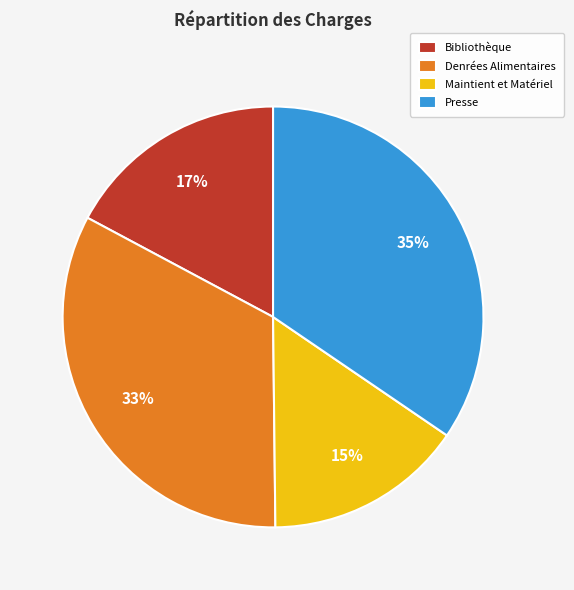

To the nearest percent, what is the difference between the Maintient et Matériel and Denrées Alimentaires slice percentages?

18%